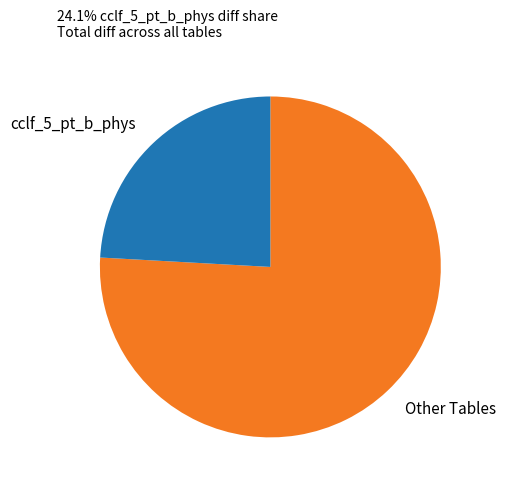

The cclf_5_pt_b_phys slice represents 37% of the pie. True or false?

False